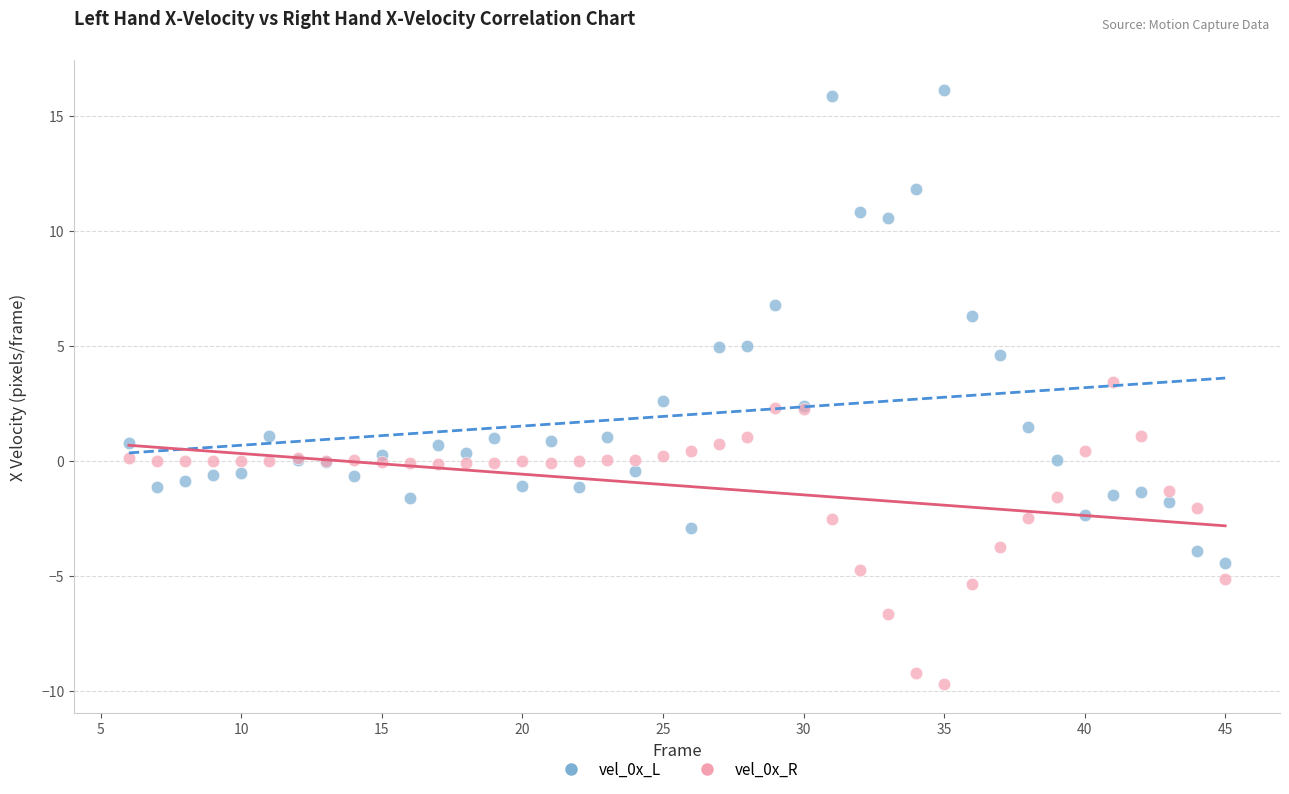

What is the X range (max minus min) for the scatter plot?

39.0